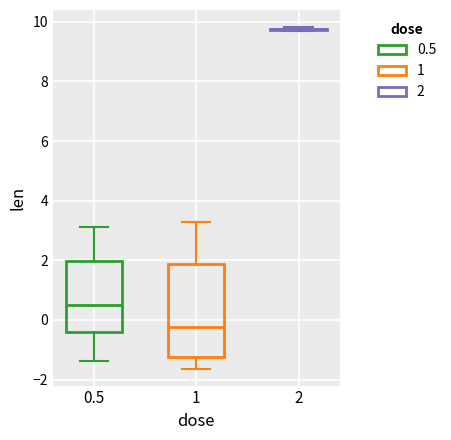

Comparing the boxes themselves (not the whiskers), which one is the tallest?

1